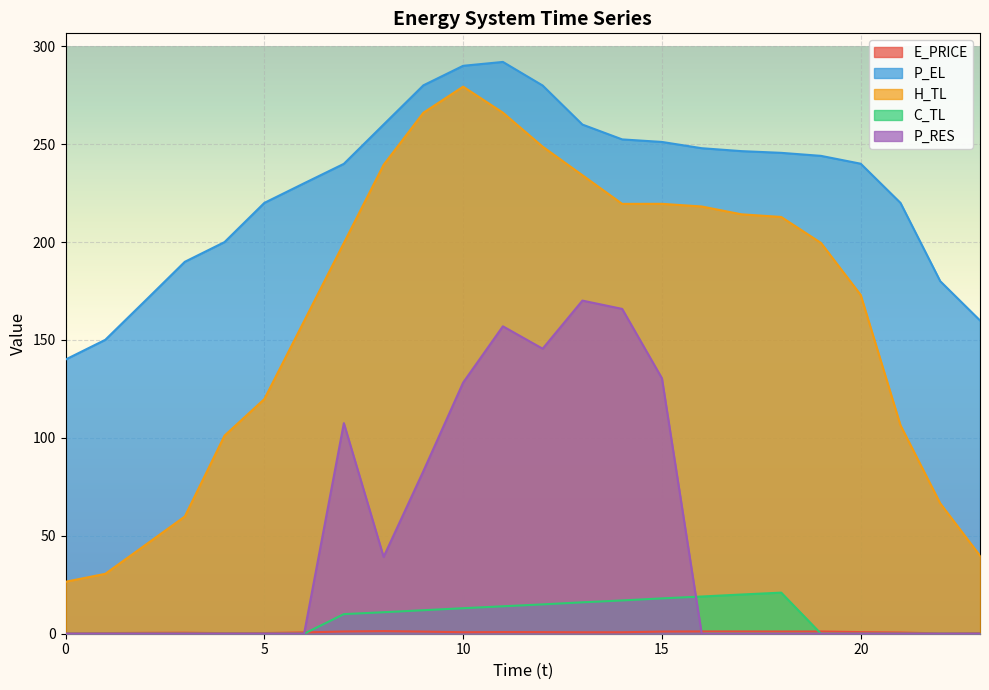

How many lines are shown in the chart?

5